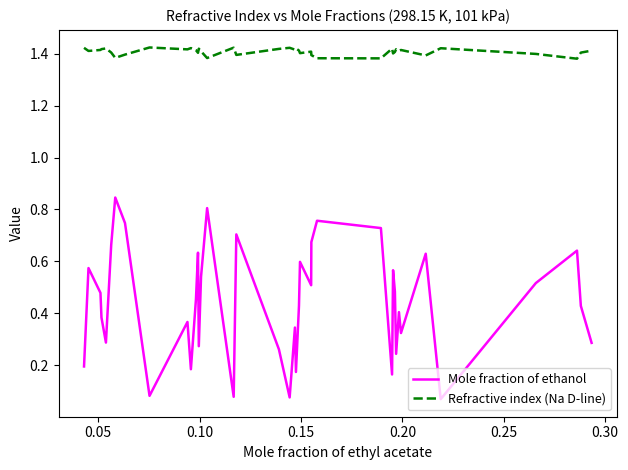

True or false: Refractive index (Na D-line) and Mole fraction of ethanol cross at least once.

False